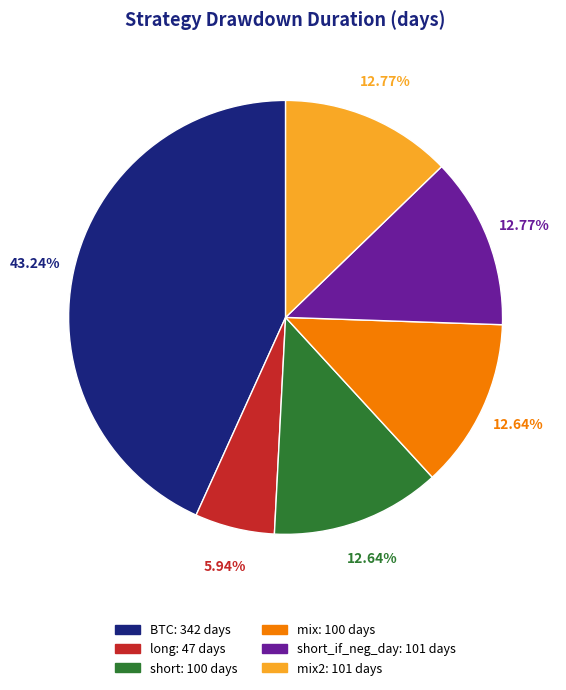

How many segments does this pie chart have?

6